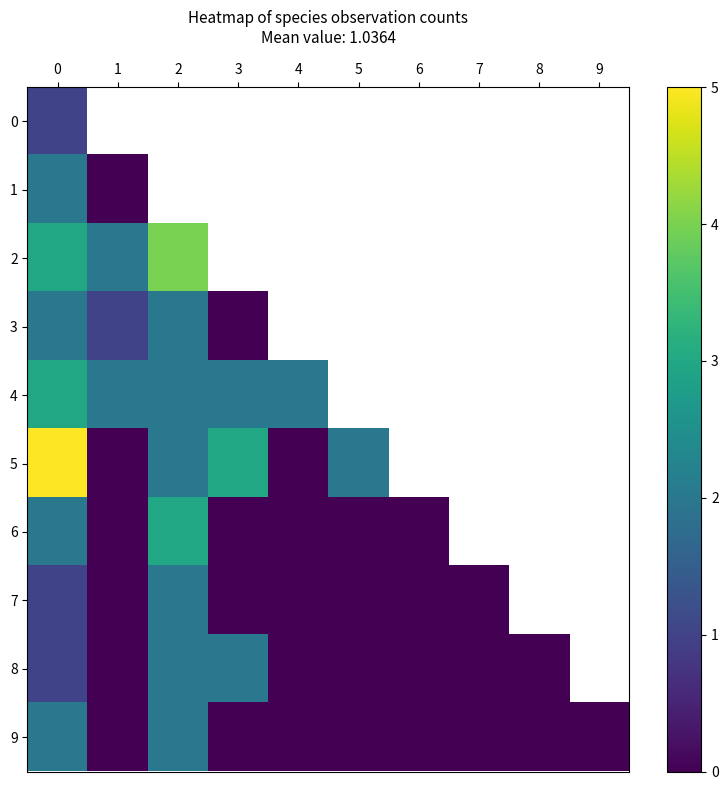

At how many categories does at least one series exceed 4?

1